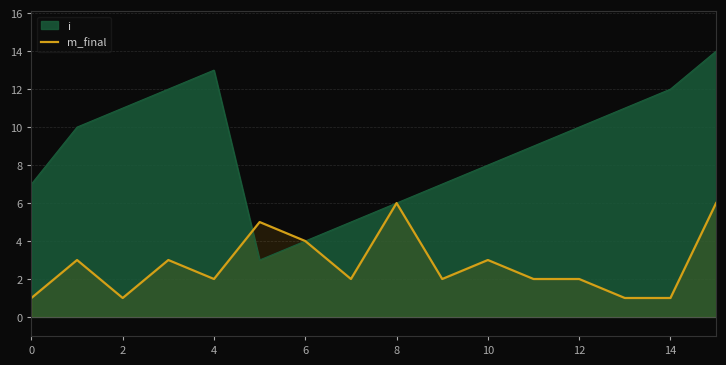

What is the label of the 7th point from the right?

9